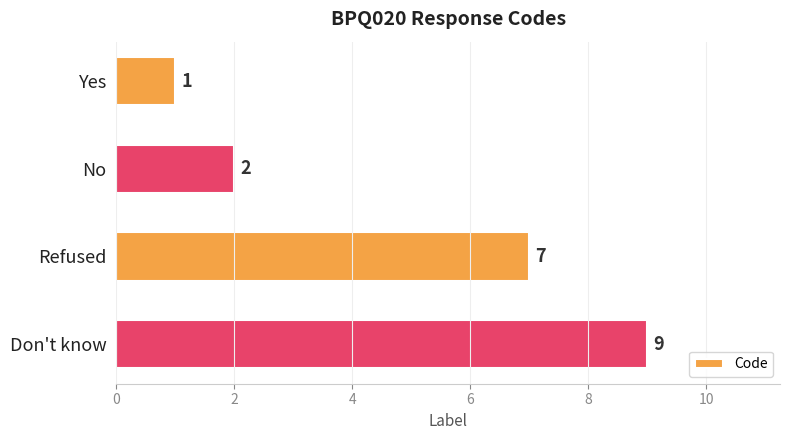

Reading top to bottom, what are all the values shown in this chart?

1	2	7	9